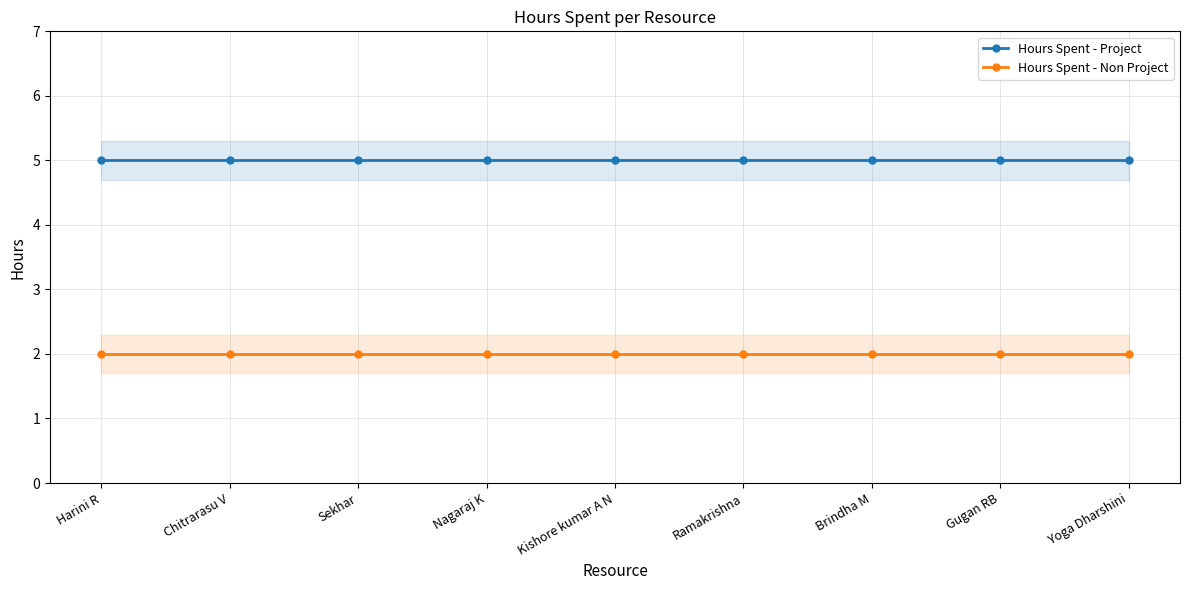

What is the value of the Hours Spent - Non Project point at the 6th from the left?

2